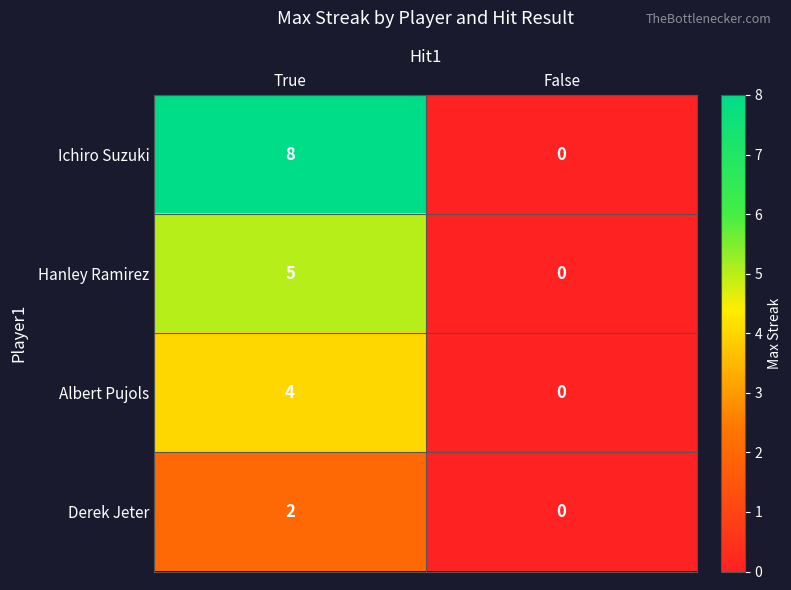

Rank the series by their maximum value, from highest to lowest.

Ichiro Suzuki, Hanley Ramirez, Albert Pujols, Derek Jeter